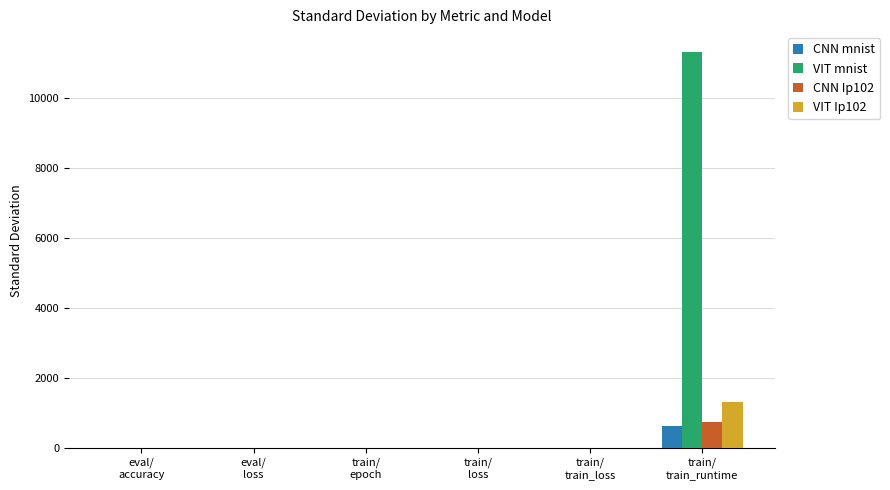

The CNN Ip102 series shows 2.0 at train/
epoch. True or false?

True